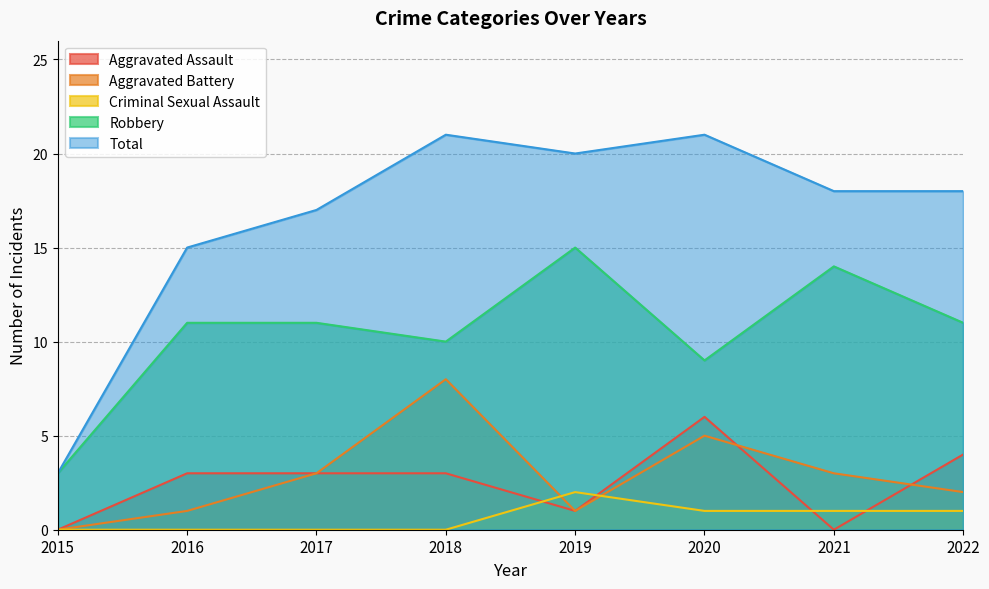

How many interior local peaks does the Robbery series have?

2